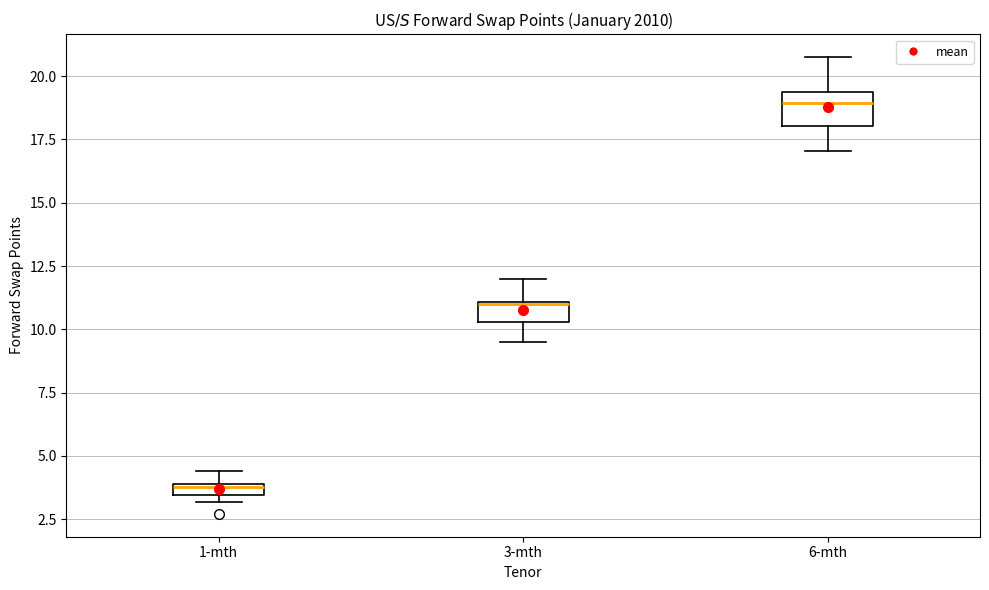

Which box's median line is the lowest?

1-mth